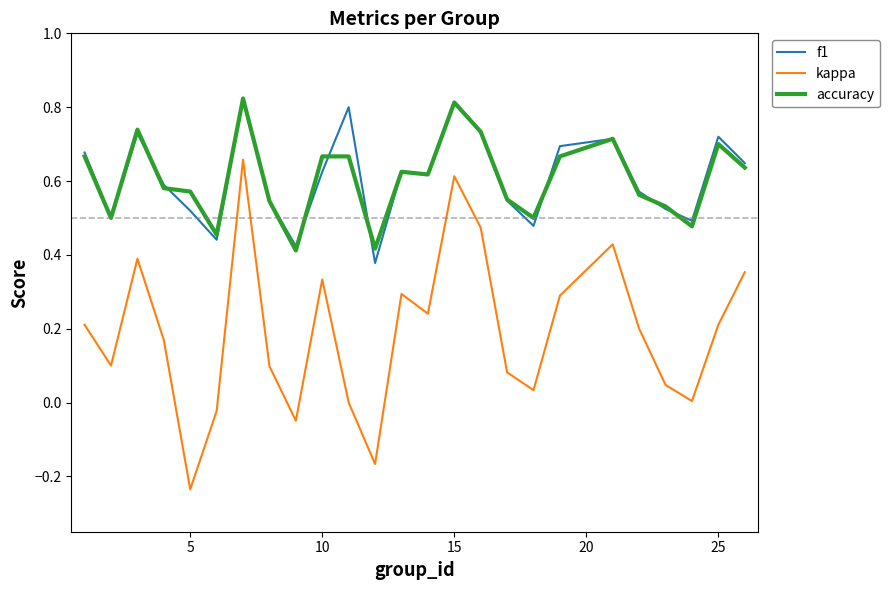

What are all the series names shown in the legend?

f1, kappa, accuracy